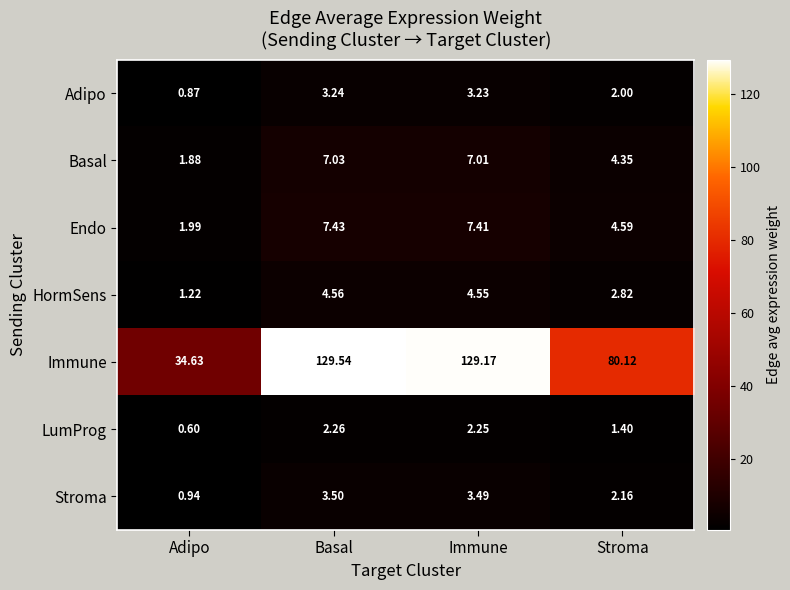

Which series has the largest range (max minus min)?

Immune